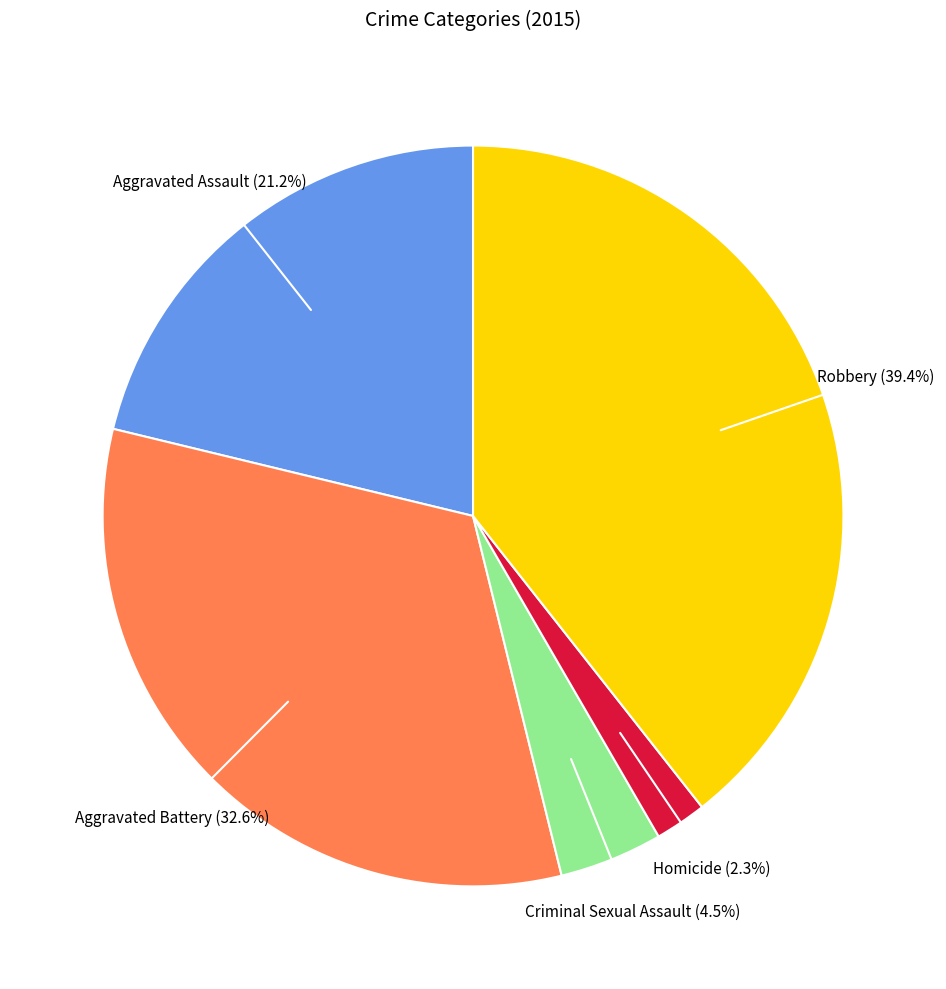

Is there a majority slice in this chart?

No